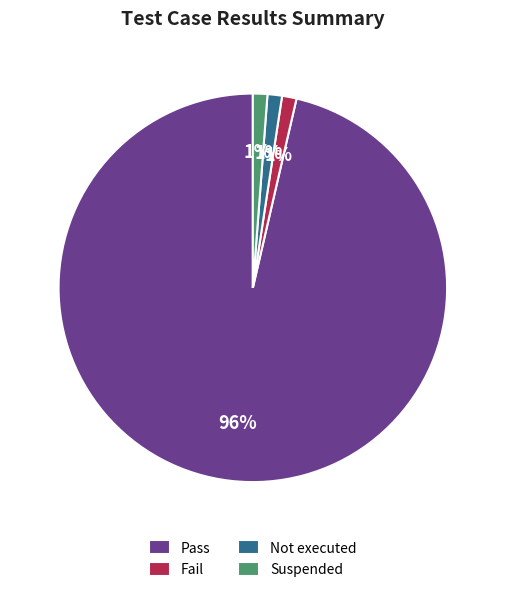

How many slices are in this pie chart?

4